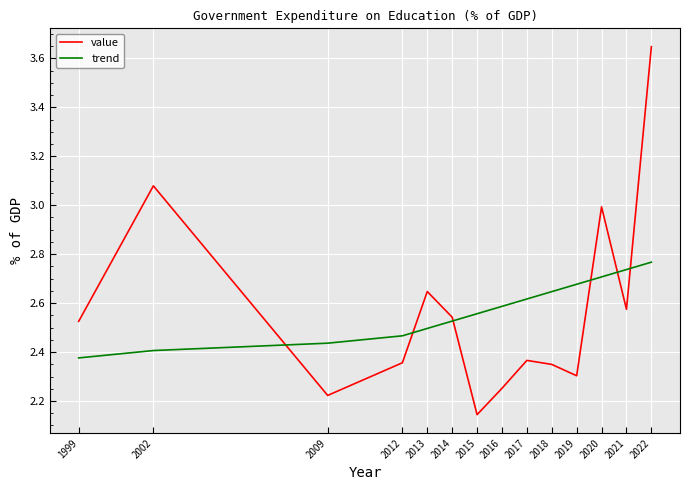

What is the total value across all series at 2009?

4.7